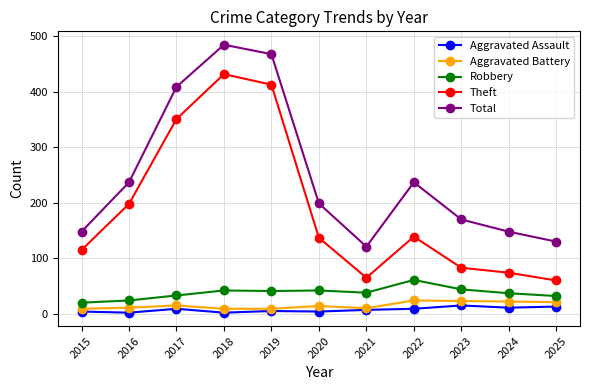

What is the value of the Aggravated Assault point at the 5th from the left?

5